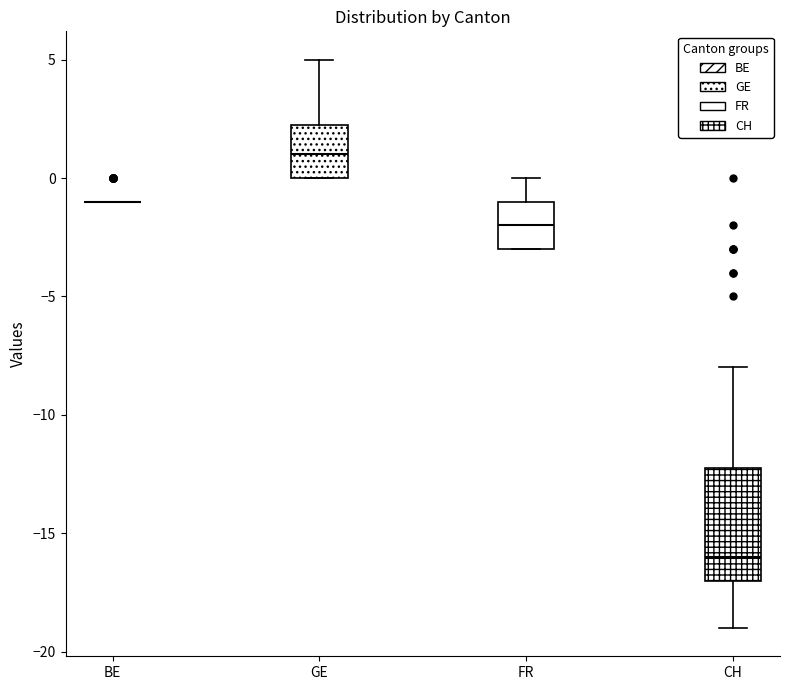

Reading left to right, transcribe this box plot: for each box, give where its median line is, the range the box spans, and where its two whiskers end, as read against the y-axis. The values are not printed on the chart, so give them approximately, as read against the axis.

BE: box collapsed to a line at -1.0, whiskers -1.0 to -1.0
GE: median 1.0, box 0.0 to 2.5, whiskers 0.0 to 5.0
FR: median -2.0, box -3.0 to -1.0, whiskers -3.0 to 0.0
CH: median -16.0, box -17.0 to -12.0, whiskers -19.0 to -8.0